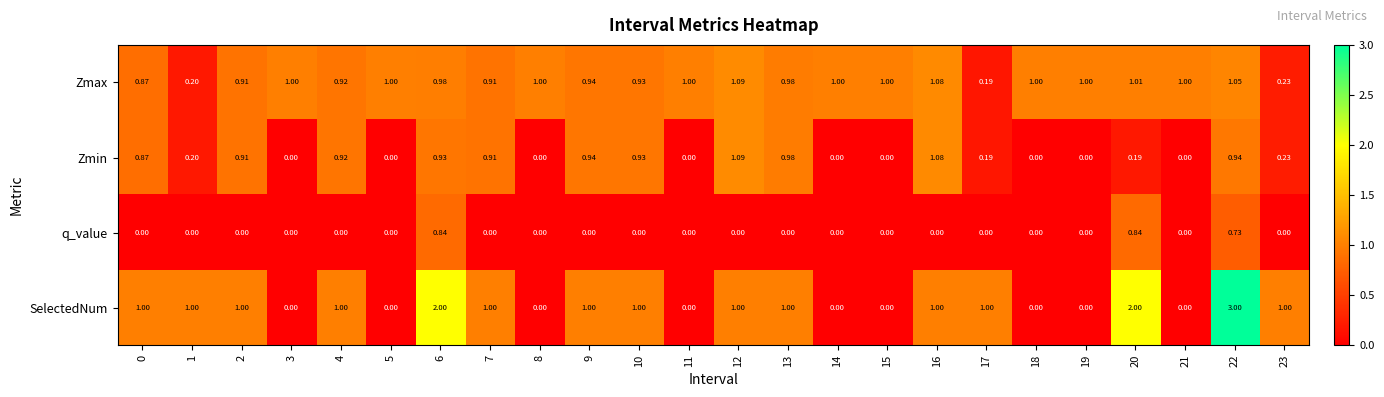

How many data points in Zmin are above 0?

15